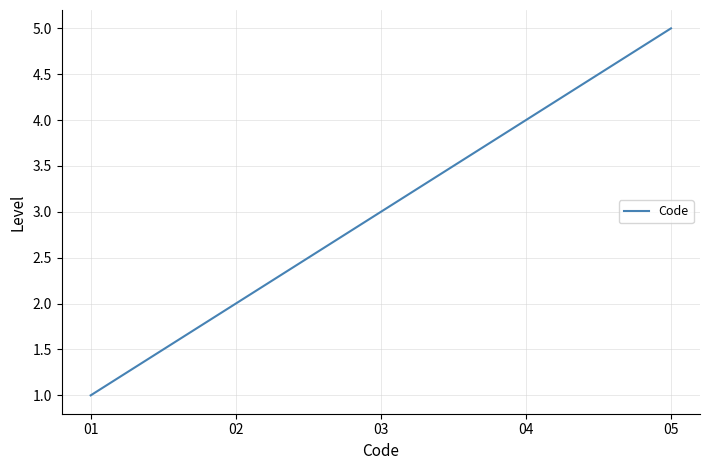

The chart shows a value of 1 at 02. True or false?

False